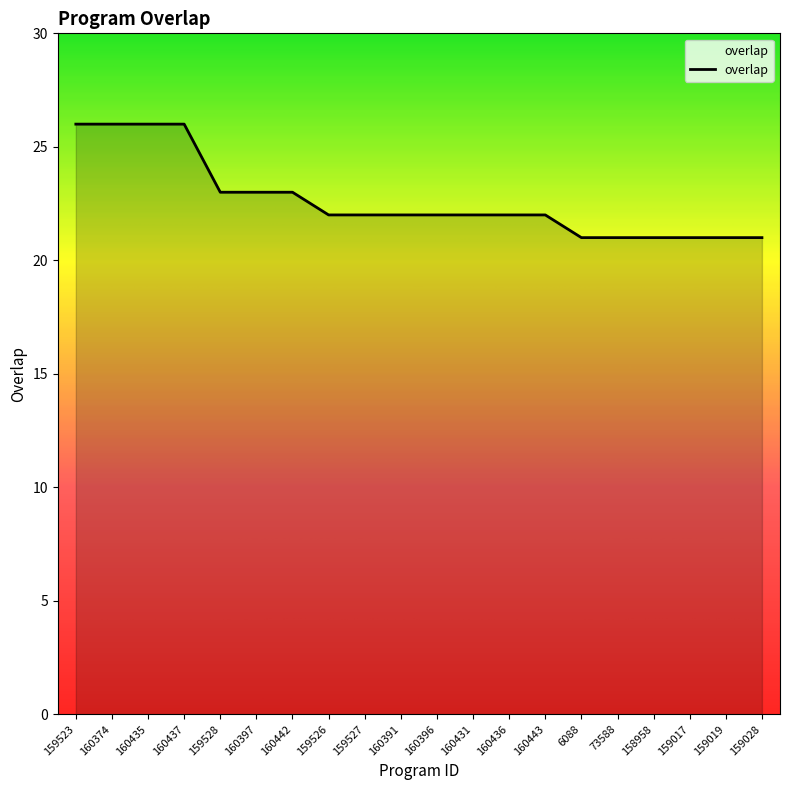

Count the values in the range 21 to 23.

16